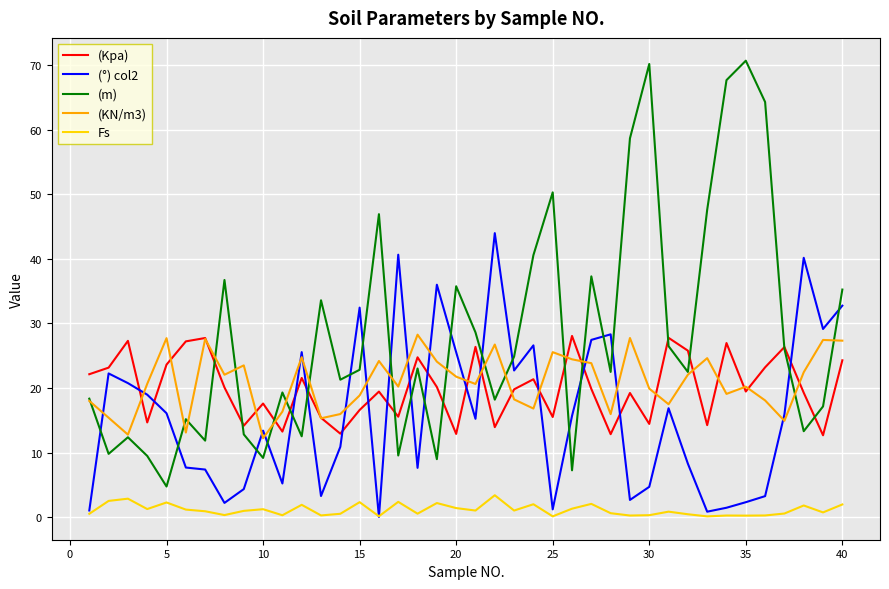

Which series has the largest total across all categories?

(m)